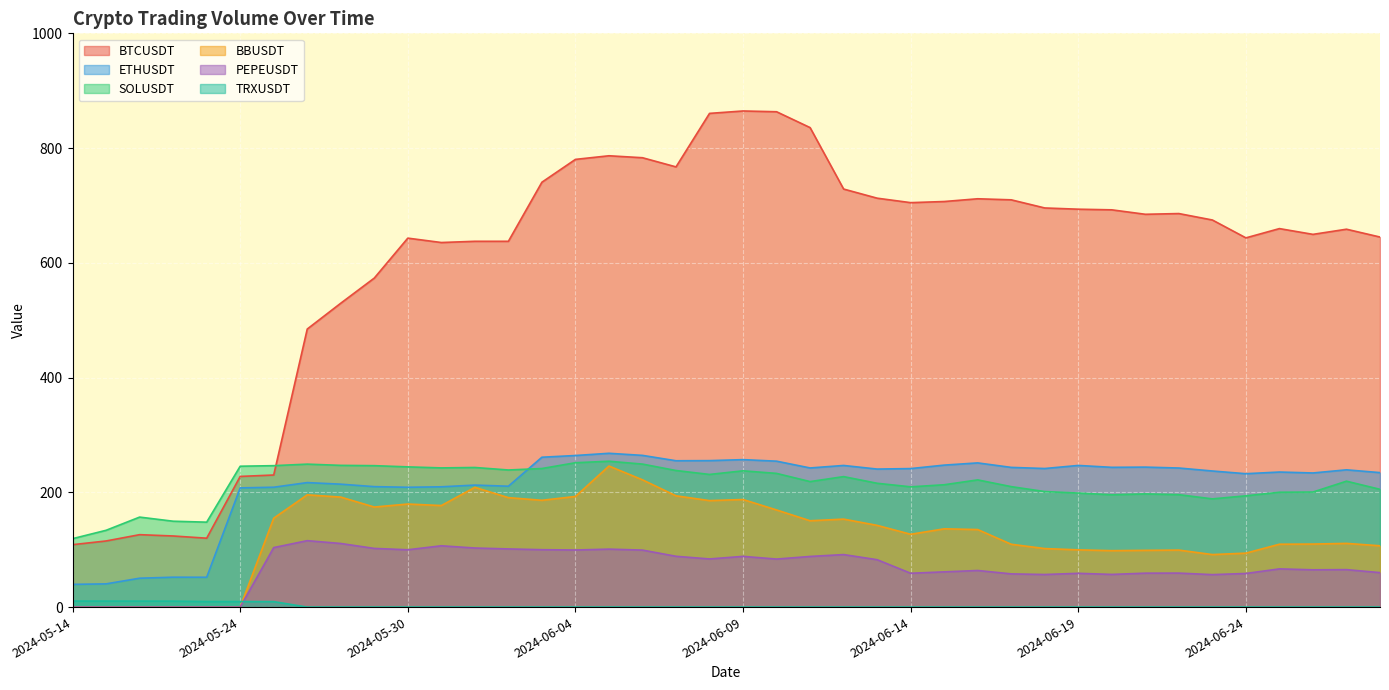

What is the difference between the highest and lowest values at 2024-05-25?

237.0